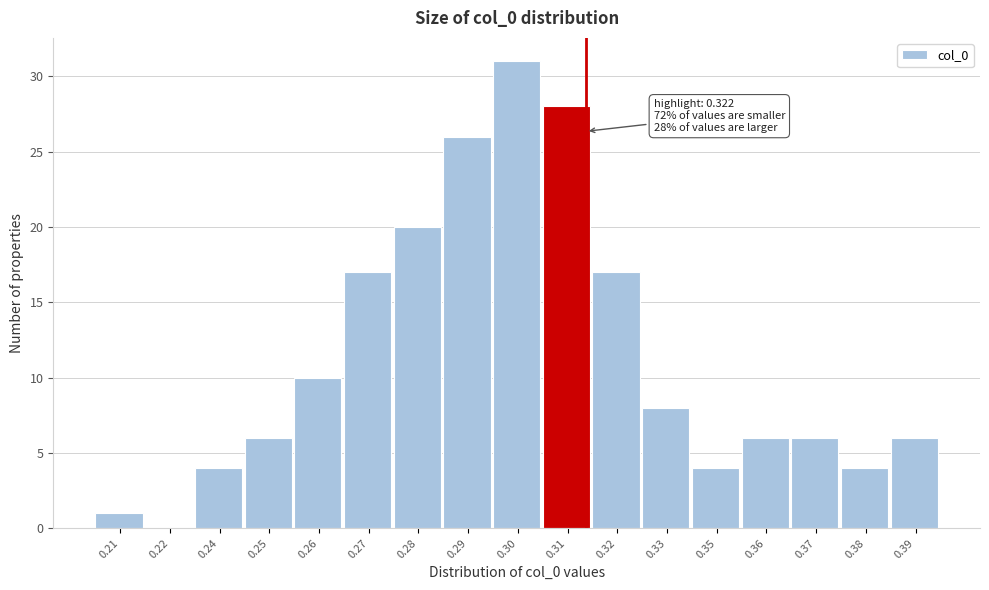

Reading right to left, what are all the values shown in this chart?

0.39=6	0.38=4	0.37=6	0.36=6	0.35=4	0.33=8	0.32=17	0.31=28	0.30=31	0.29=26	0.28=20	0.27=17	0.26=10	0.25=6	0.24=4	0.22=0	0.21=1